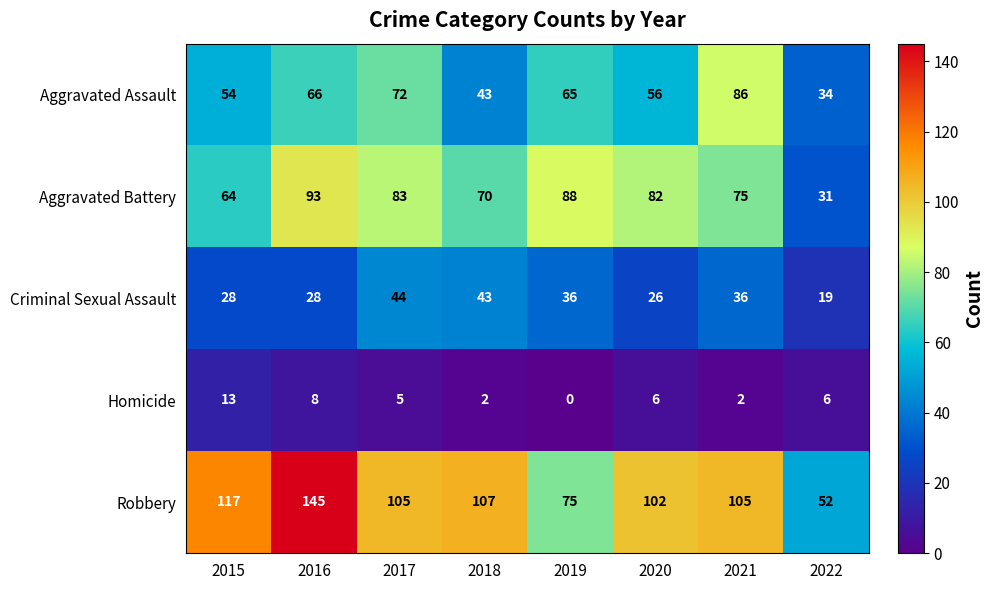

What is the average value of the Homicide series?

5